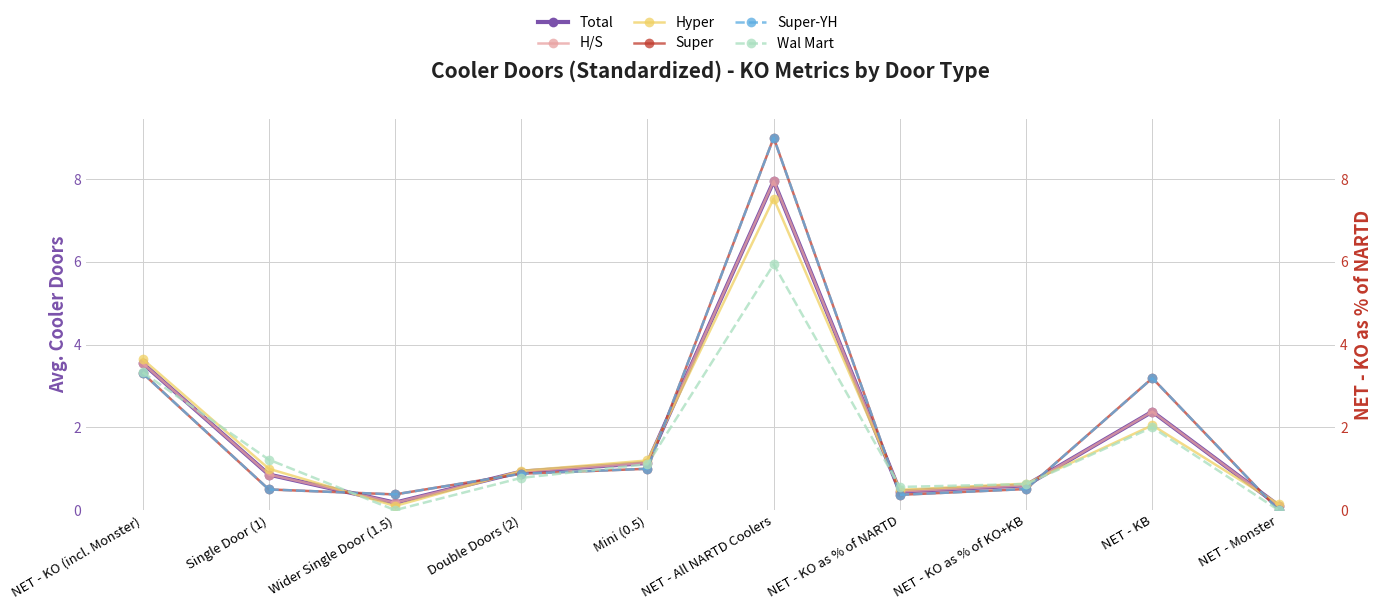

How many lines are shown in the chart?

6